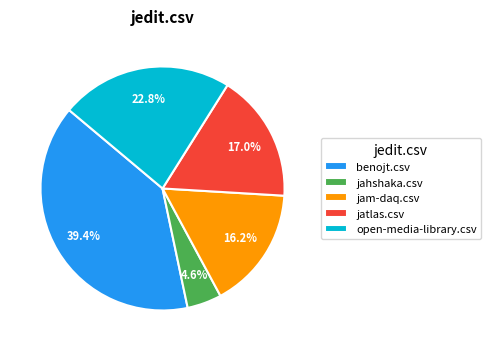

Between open-media-library.csv and benojt.csv, which is larger?

benojt.csv